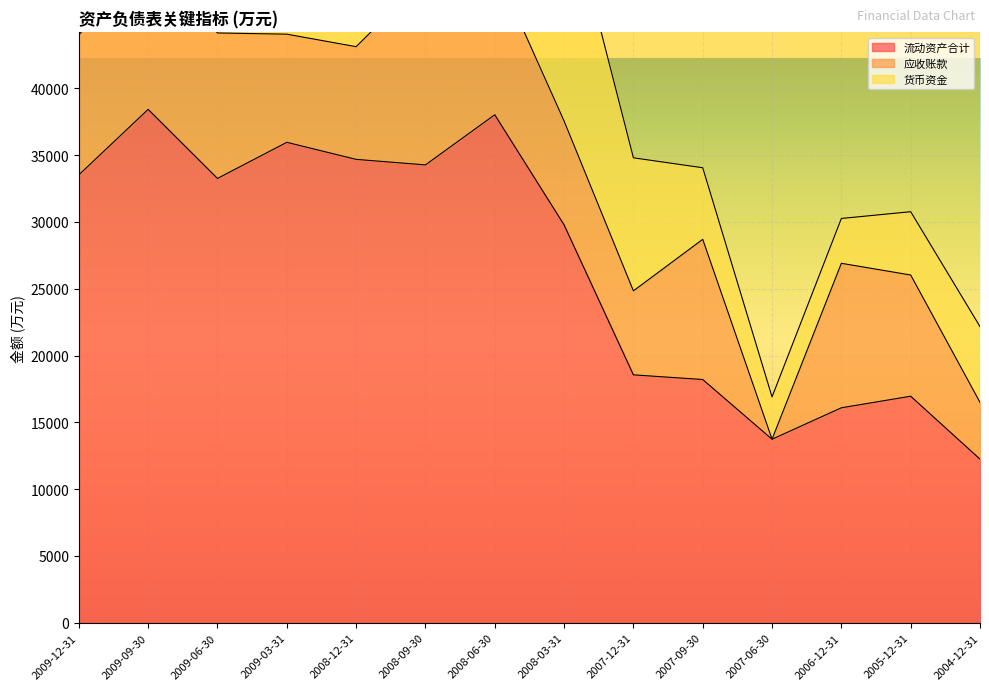

What is the greatest value displayed?

38415